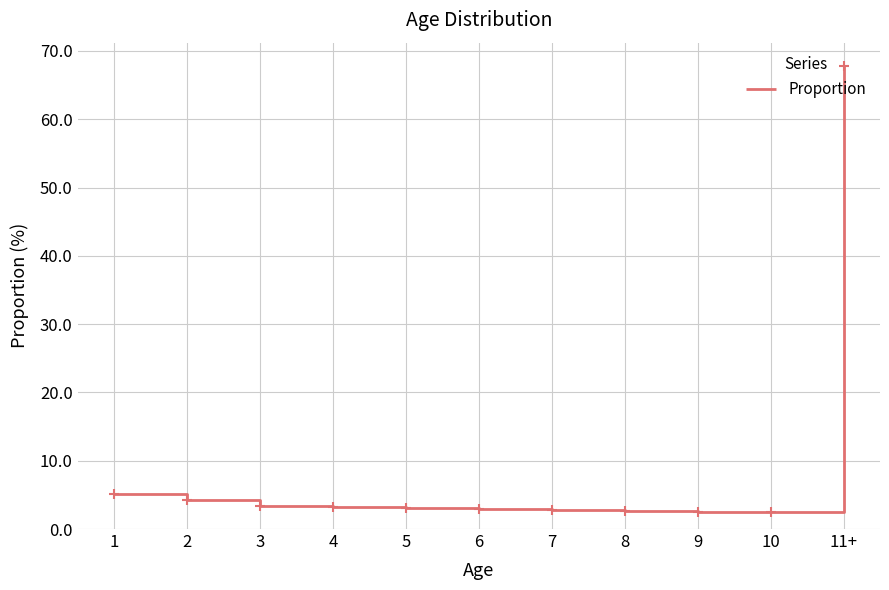

What is the change in value from 1 to 4?

-1.9